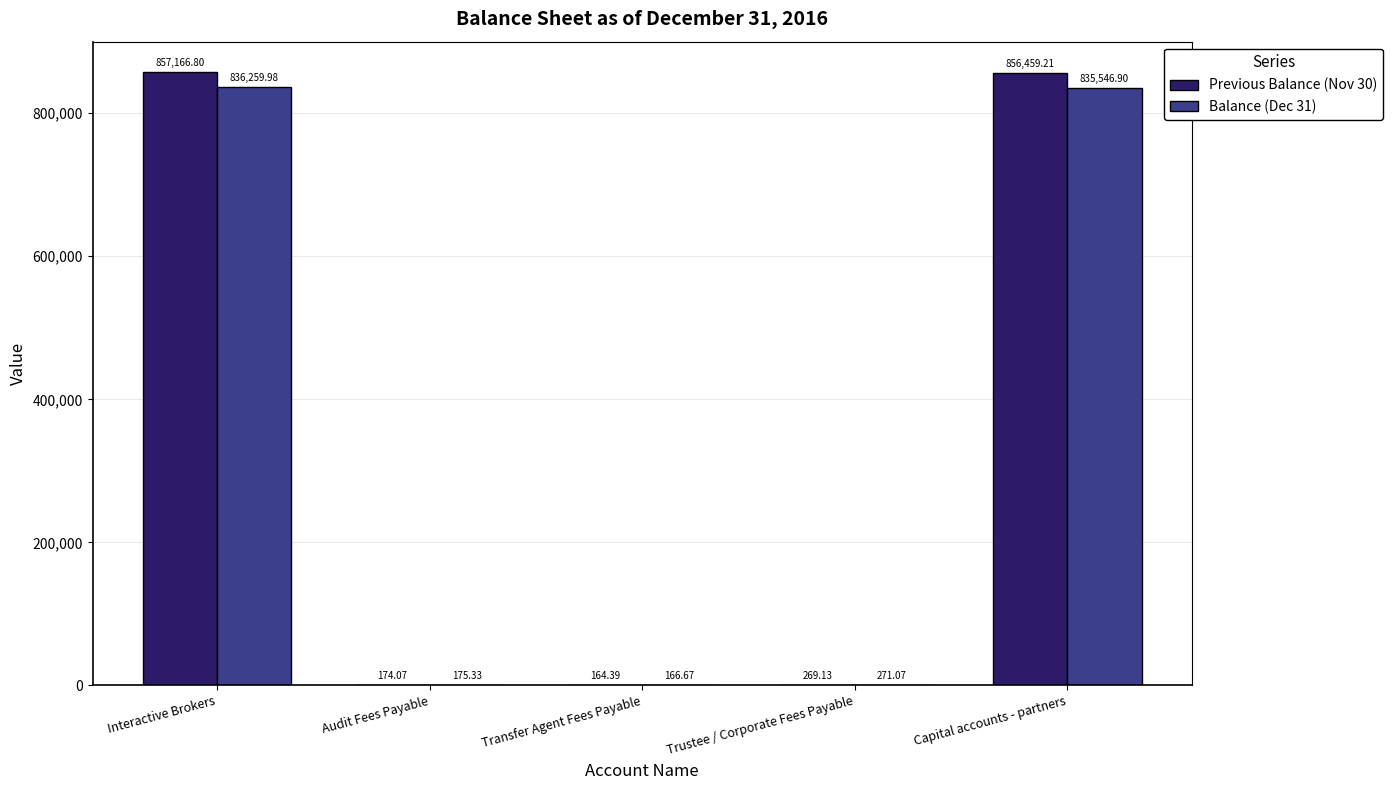

How many data points in Previous Balance (Nov 30) are above 269?

3